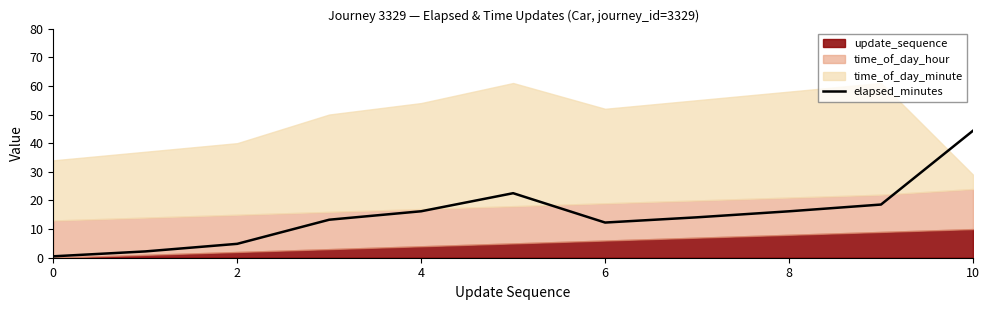

Reading left to right, list all the values displayed in this chart.

0.5	2.2	4.8	13.3	16.2	22.5	12.3	14.1	16.2	18.6	44.4